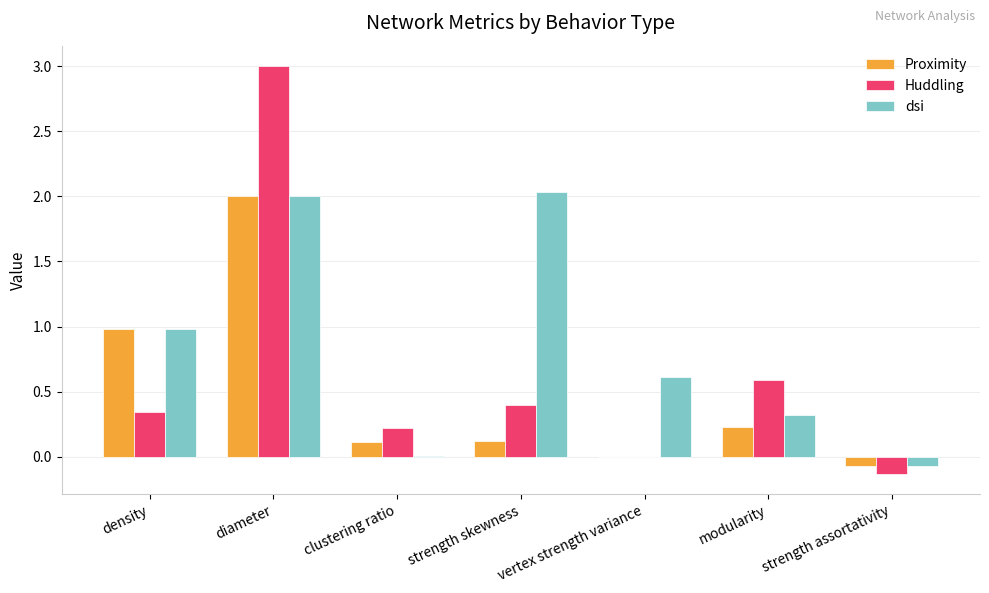

The Proximity series shows 0.0 at clustering ratio. True or false?

False